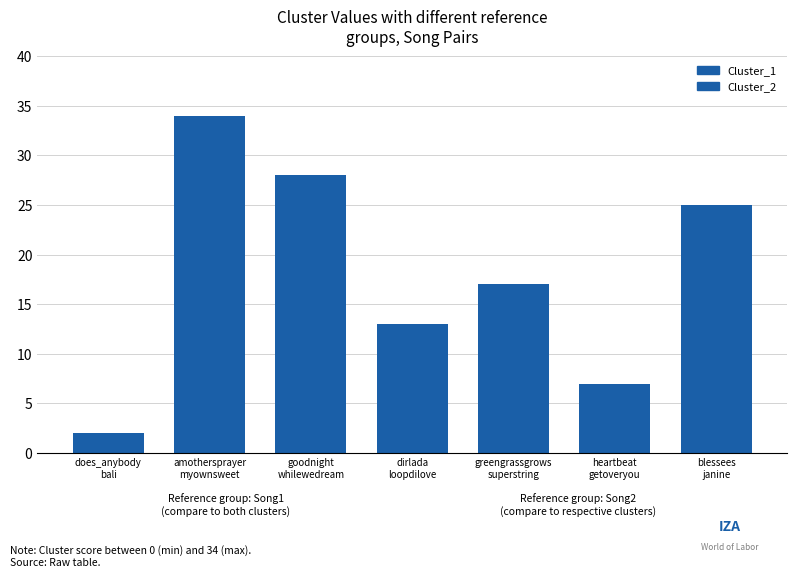

How many bars are there in total?

14